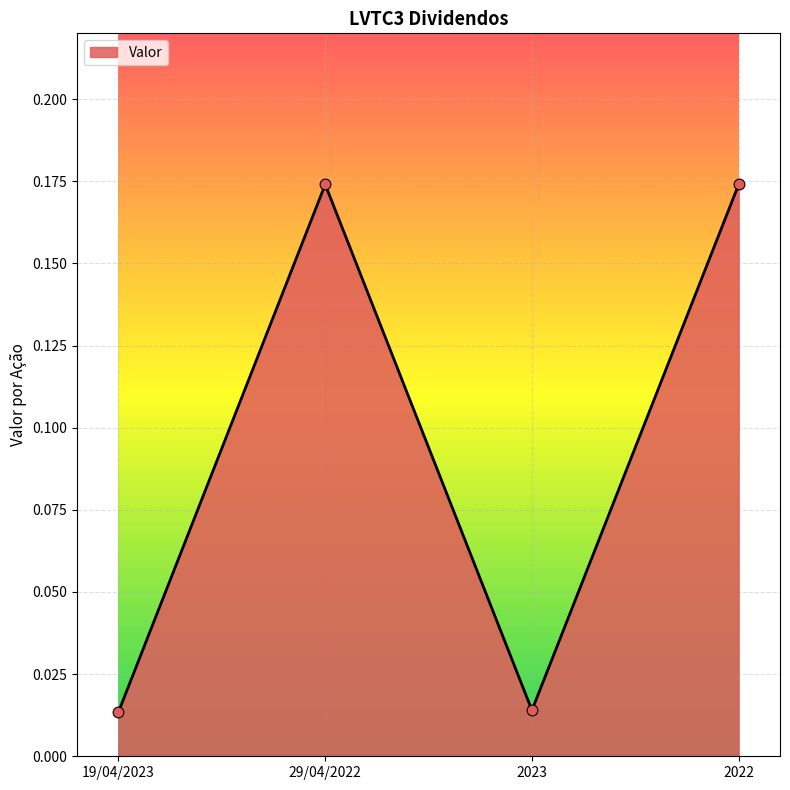

What is the change in value from 19/04/2023 to 29/04/2022?

+0.2